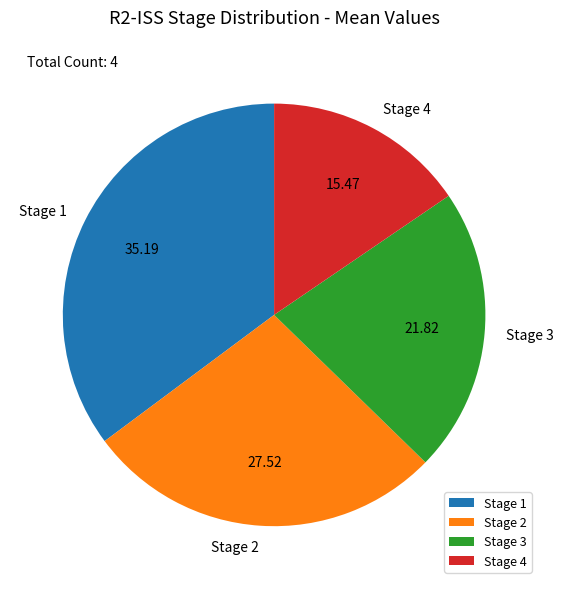

Does any single category account for the majority?

No